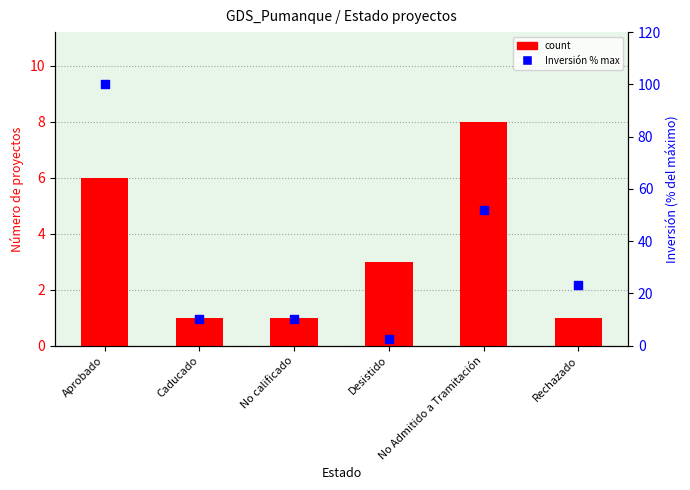

Which series reaches the maximum Y coordinate?

Inversión (% max)